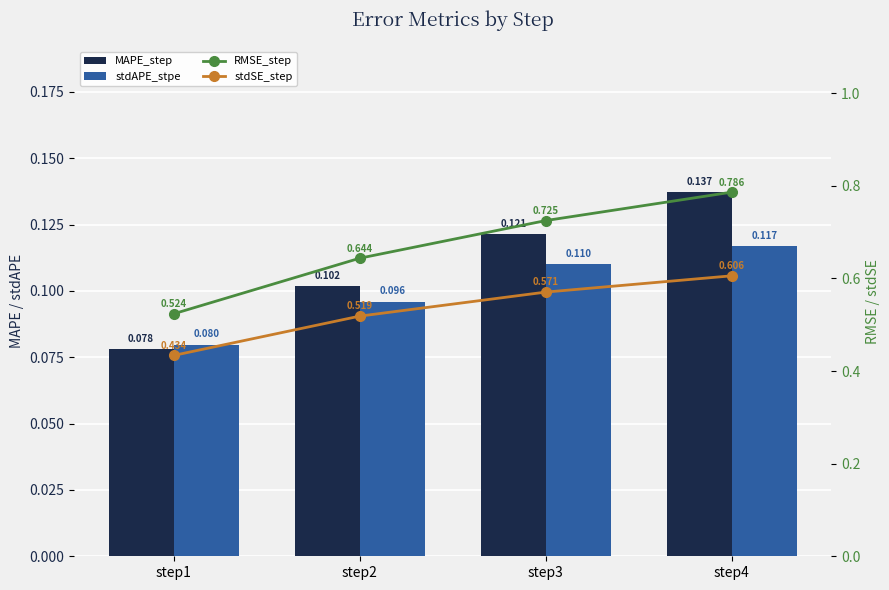

Reading left to right, transcribe all the data shown in this chart.

MAPE_step: 0.1	0.1	0.1	0.1
stdAPE_stpe: 0.1	0.1	0.1	0.1
RMSE_step: 0.5	0.6	0.7	0.8
stdSE_step: 0.4	0.5	0.6	0.6